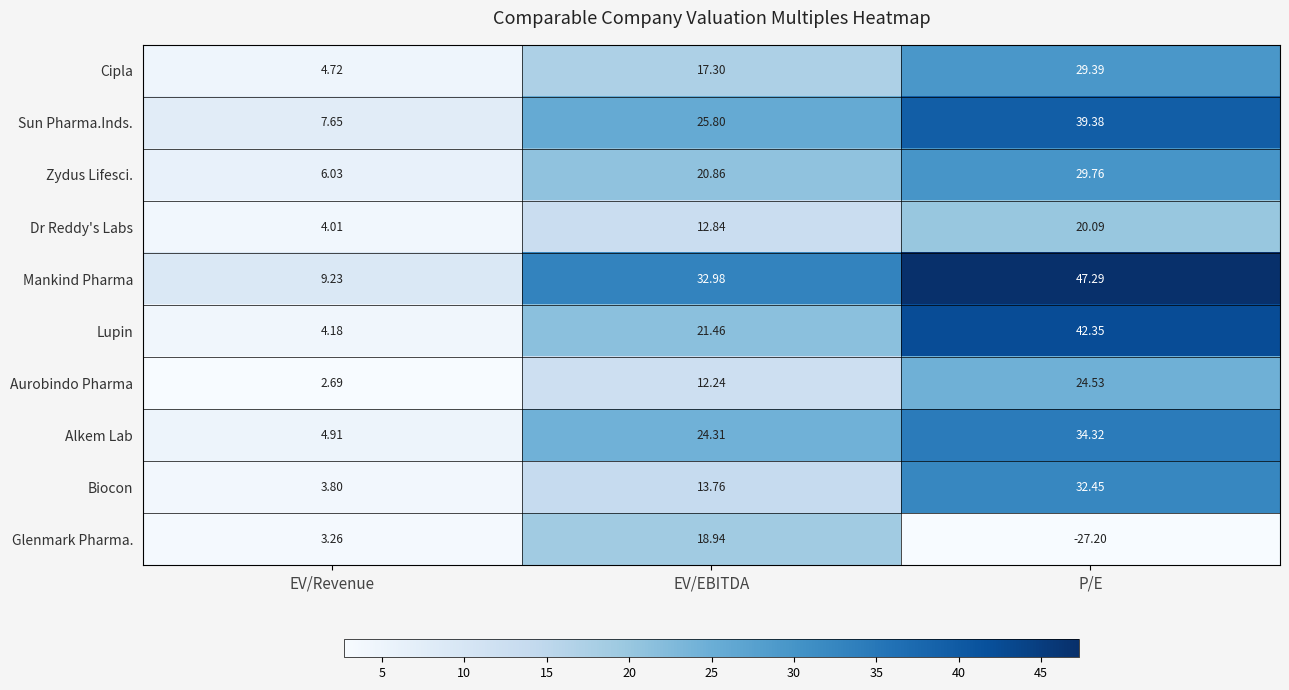

Which category has the lowest value across all series?

P/E